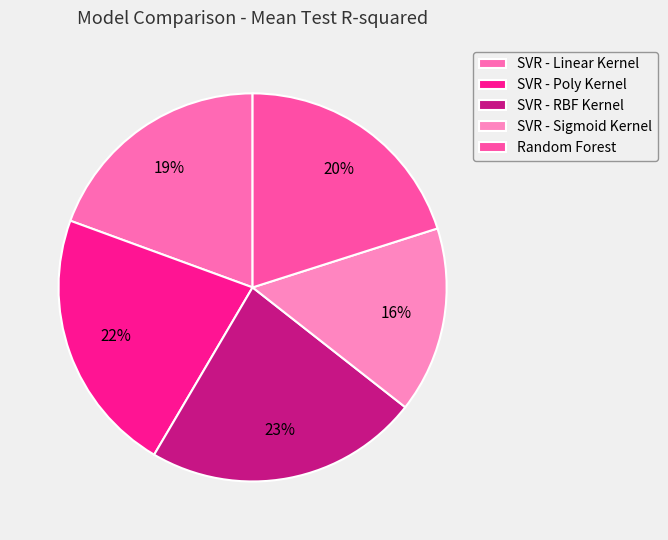

What percentage is the SVR - Poly Kernel slice, to the nearest percent?

22%